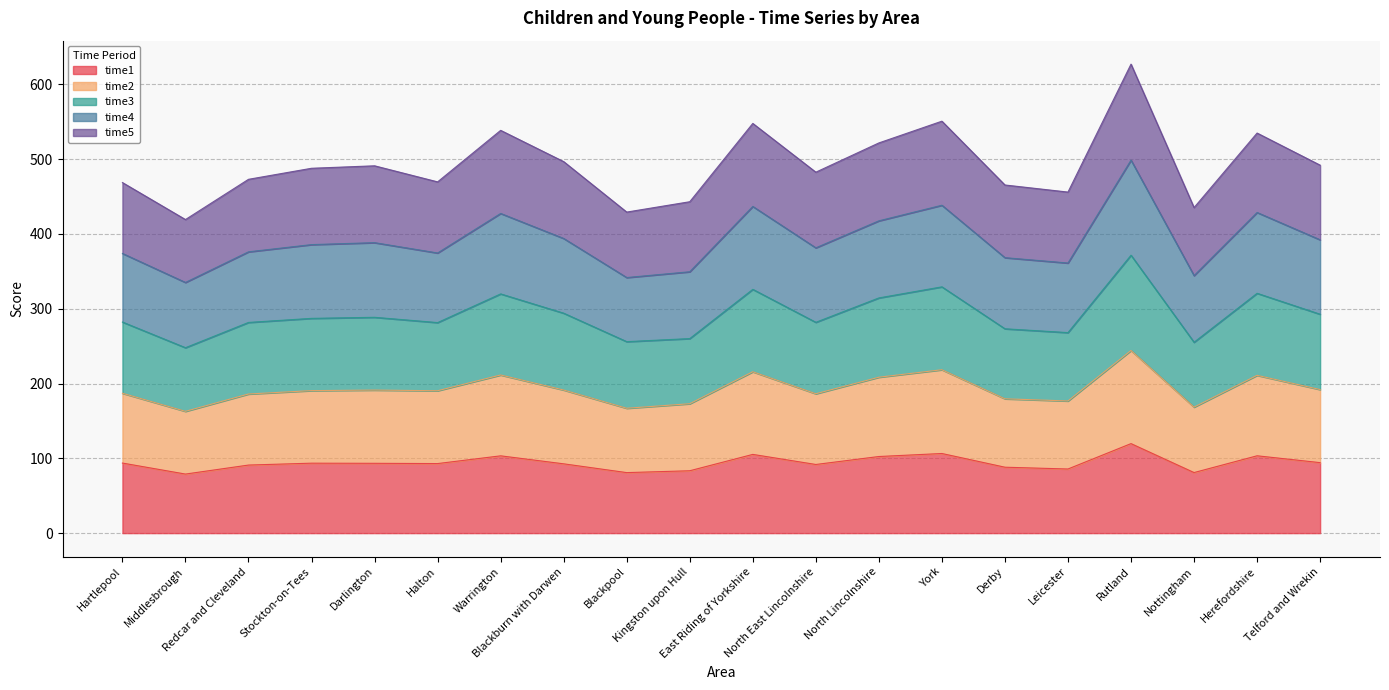

At which label does time2 reach its minimum?

Middlesbrough